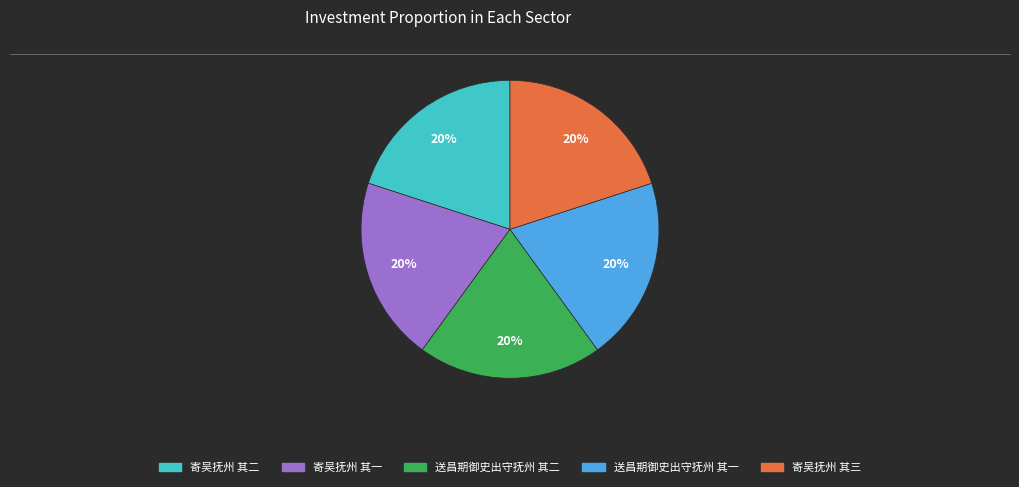

Is there a majority slice in this chart?

No